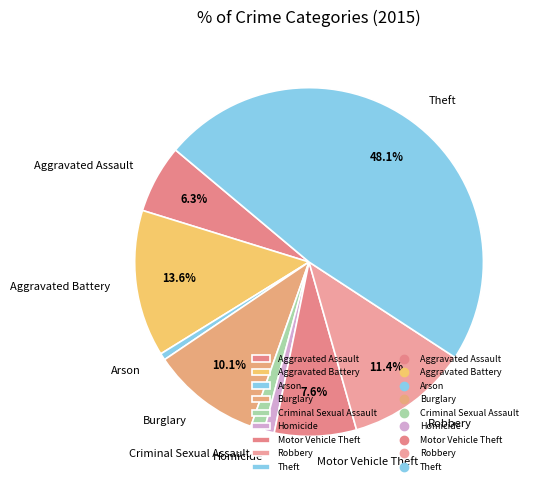

To the nearest percent, what percentage of the pie is Aggravated Battery?

14%